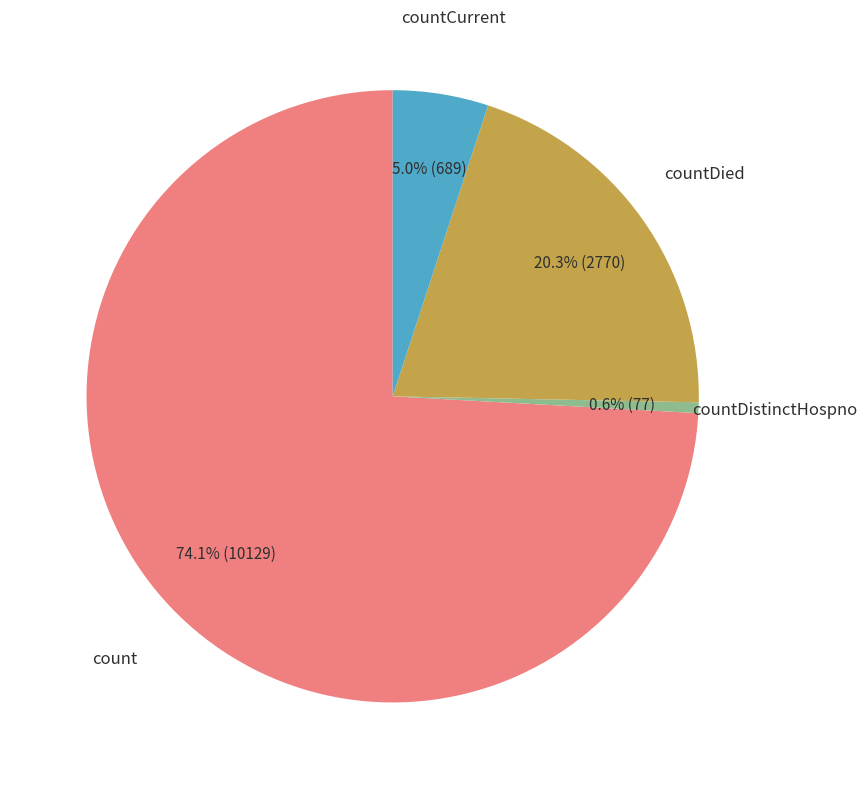

Is there a majority slice in this chart?

Yes